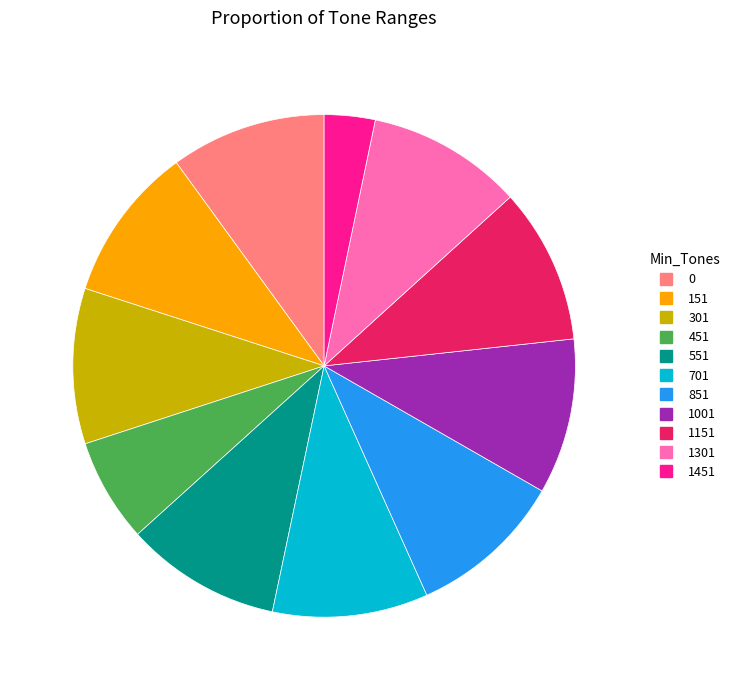

What is the ratio of the value at 451 to the value at 851?

0.7